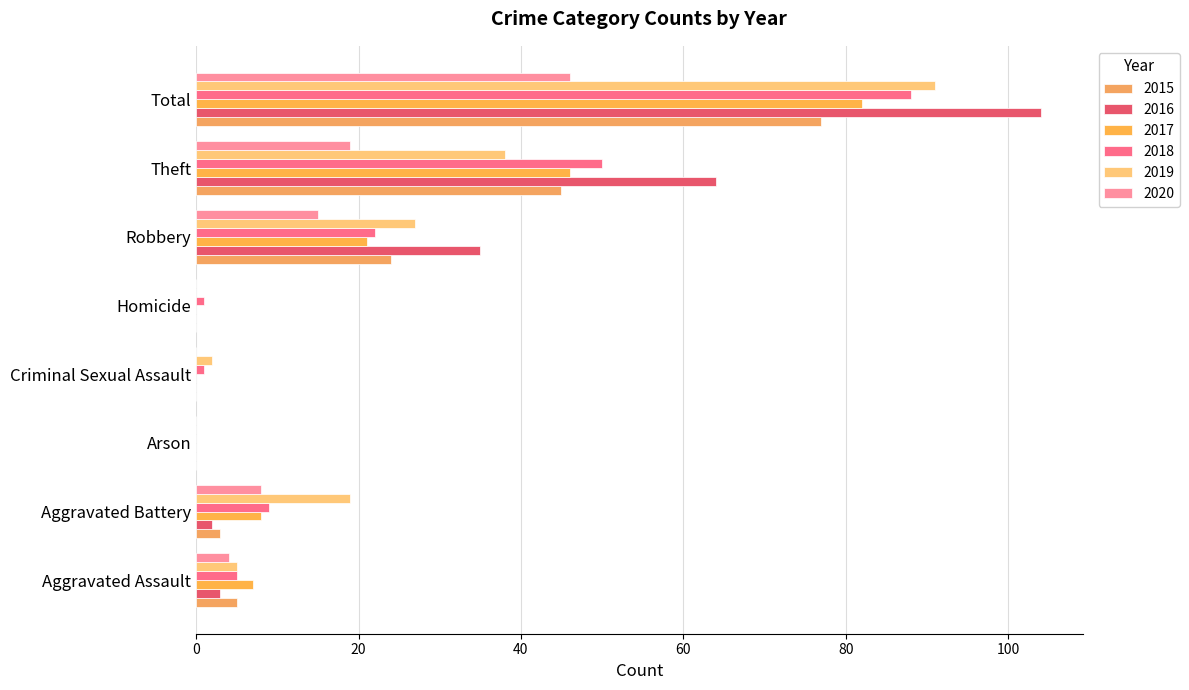

At which category does the chart reach its minimum across all series?

Arson